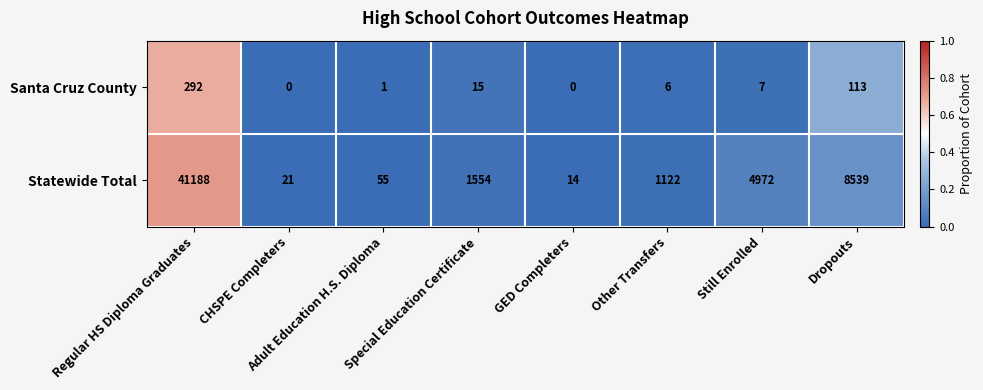

The value of Santa Cruz County at Adult Education H.S. Diploma is 1. True or false?

True